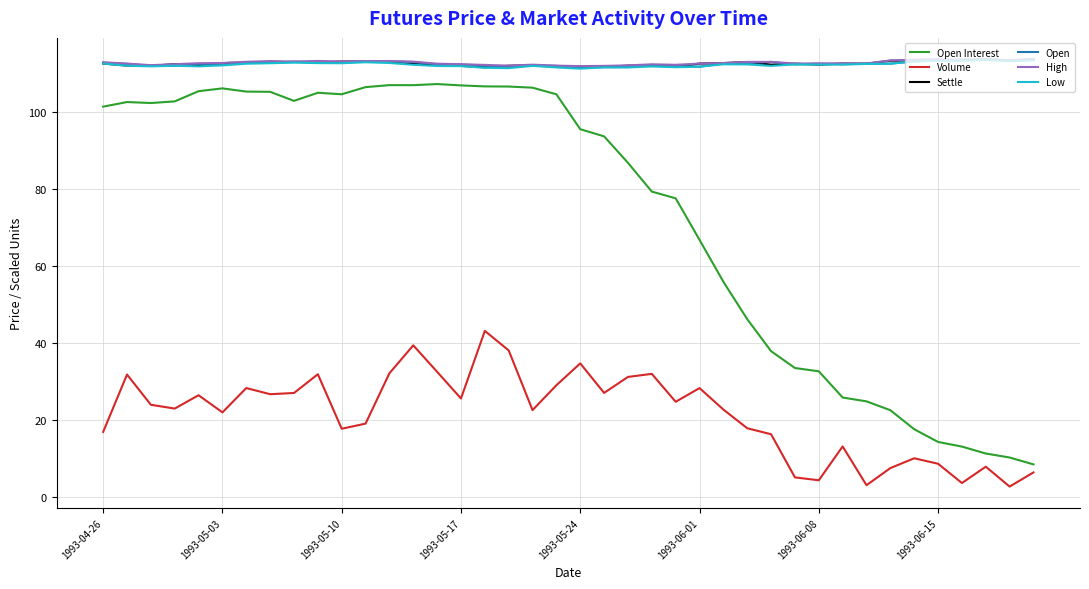

Is this an area chart (filled region under the line)?

No